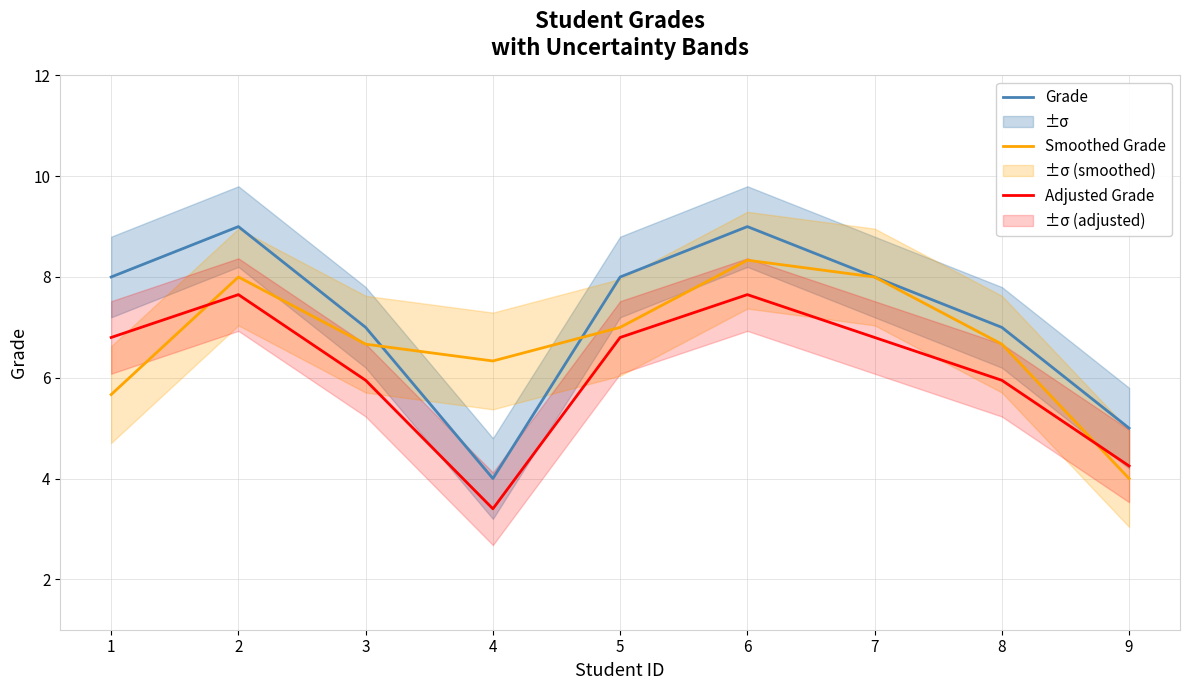

What is the total value across all series at 8?

19.6